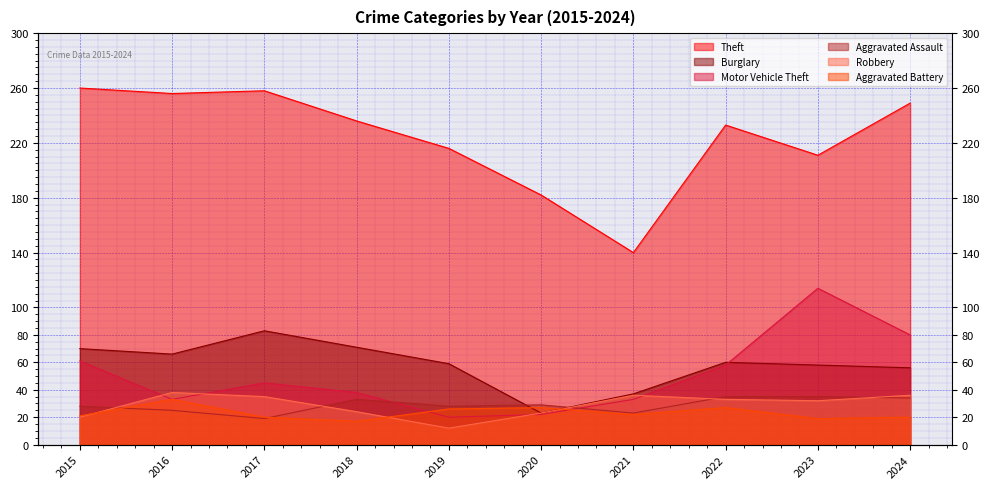

What is the value of the Aggravated Assault point at the 3rd from the left?

19